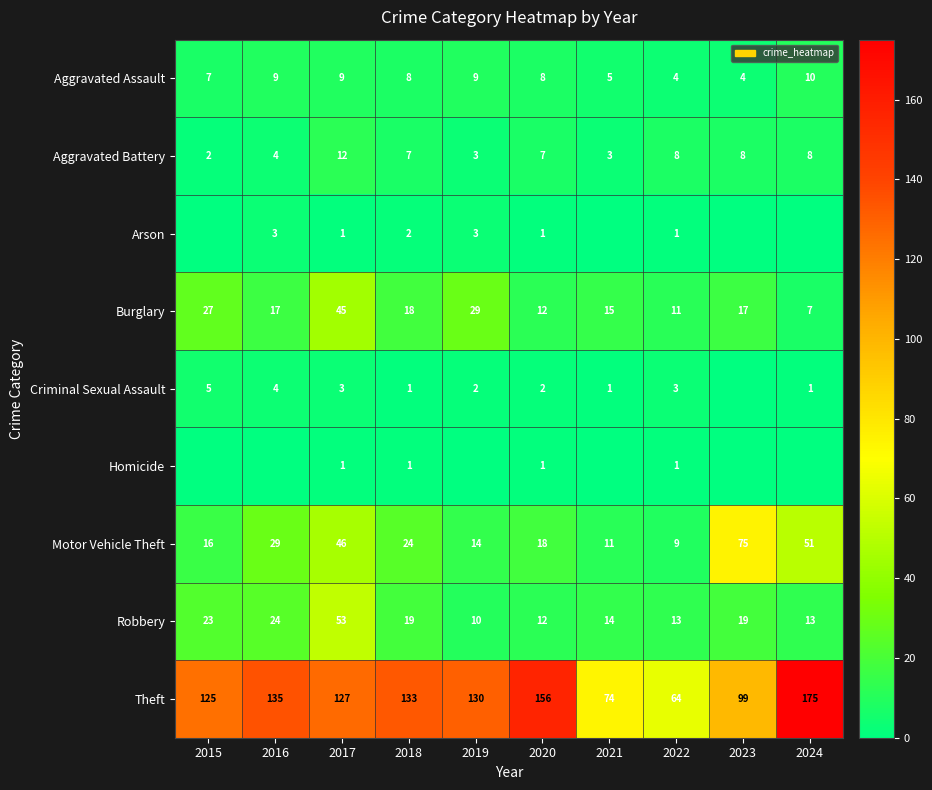

Rank the categories by Theft value from lowest to highest.

2022, 2021, 2023, 2015, 2017, 2019, 2018, 2016, 2020, 2024